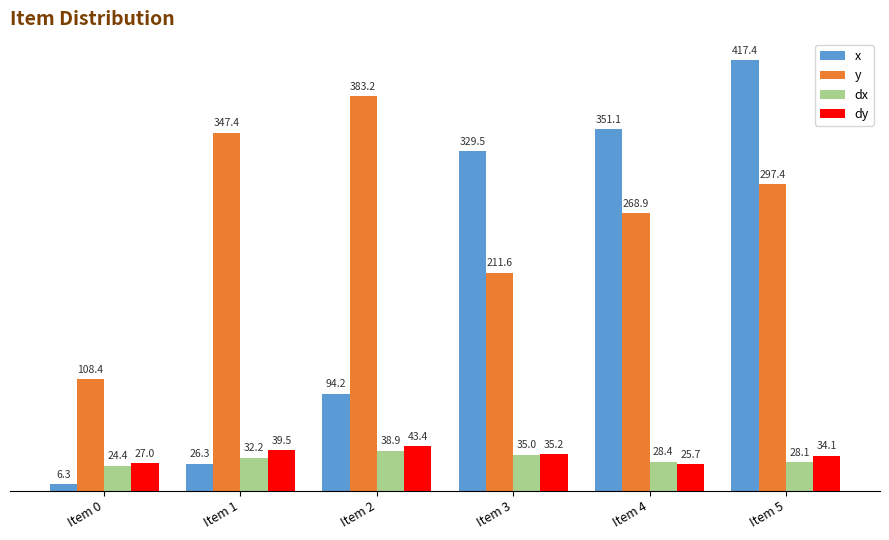

The y series shows 326.3 at Item 3. True or false?

False